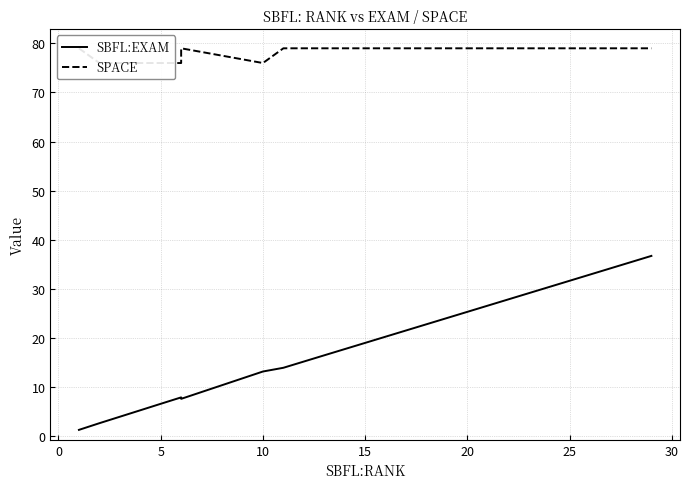

What is the minimum value for SPACE?

76.0